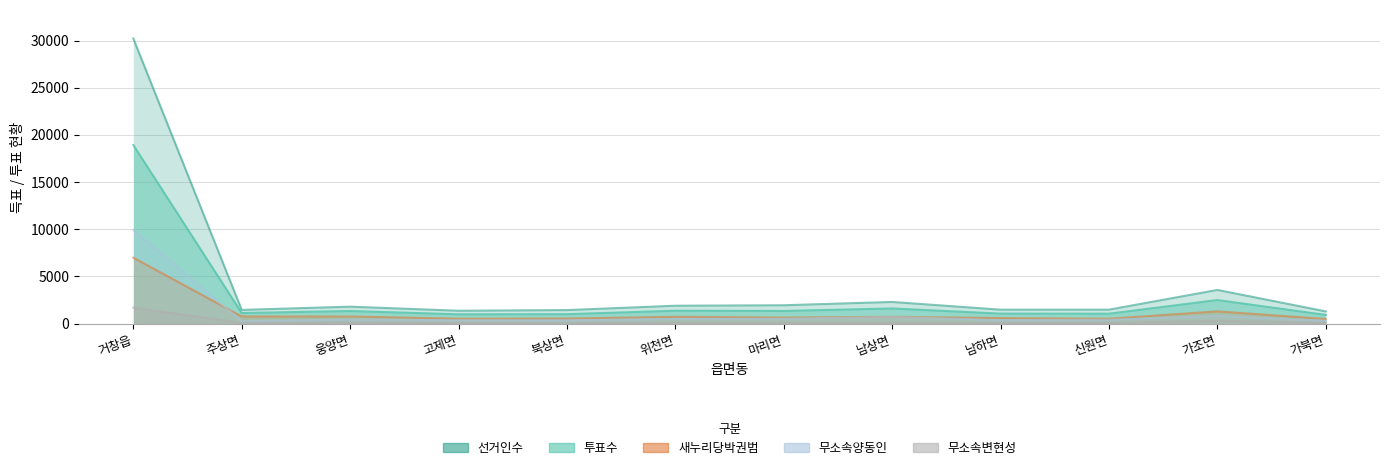

True or false: 무소속변현성 and 새누리당박권범 intersect in this chart.

False